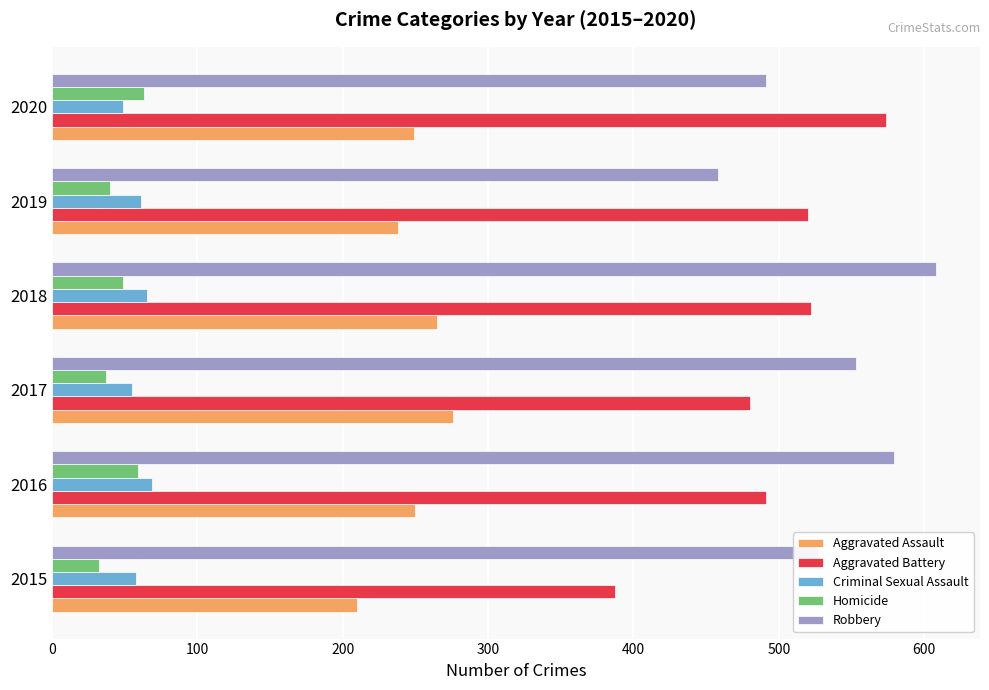

Is it true that Aggravated Battery equals 491 at 2016?

True